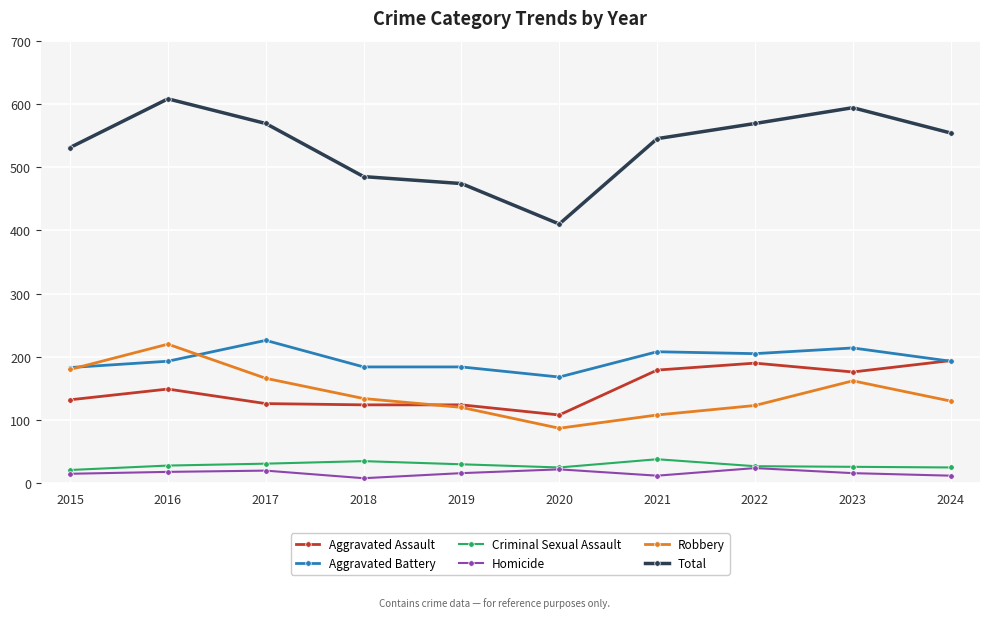

What is the total value across all series at 2019?

948